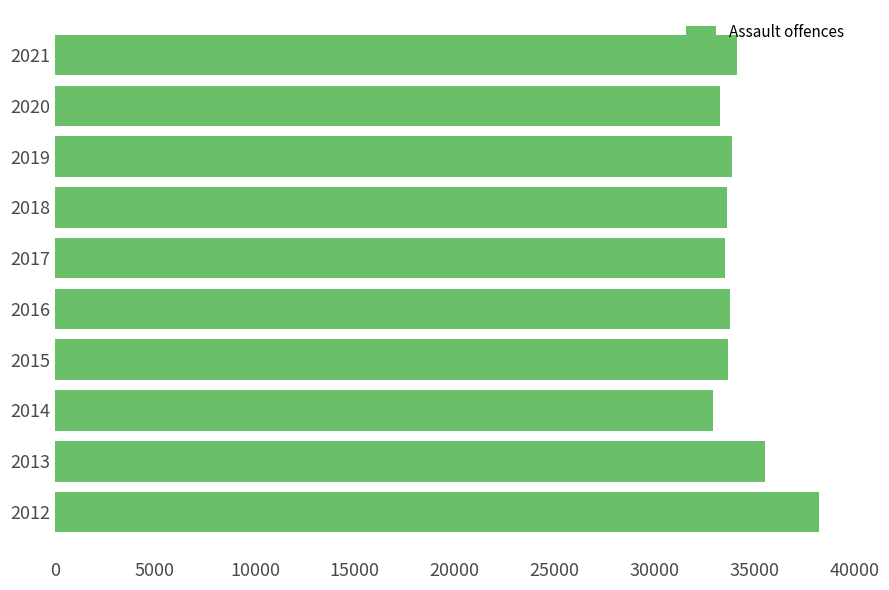

What is the maximum value shown in the chart?

38231